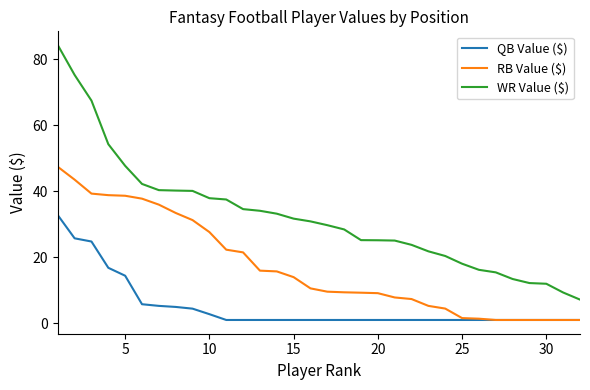

Which series has the widest spread of values?

WR Value ($)